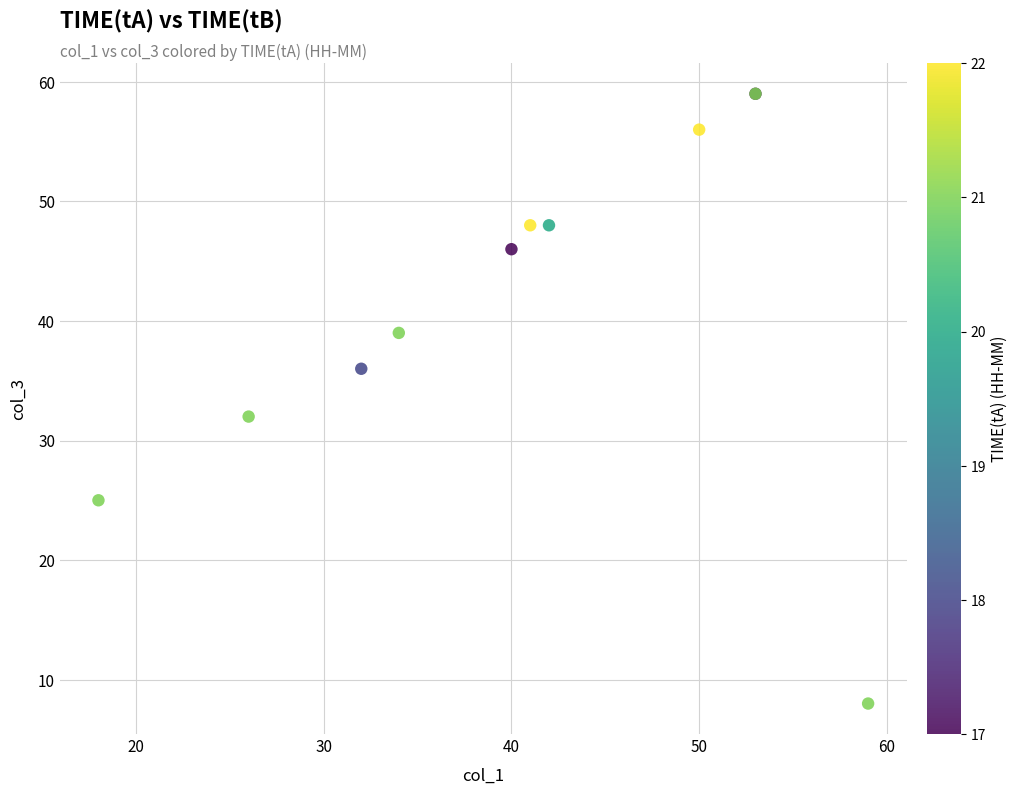

What Y value in the scatter plot is closest to 33?

32